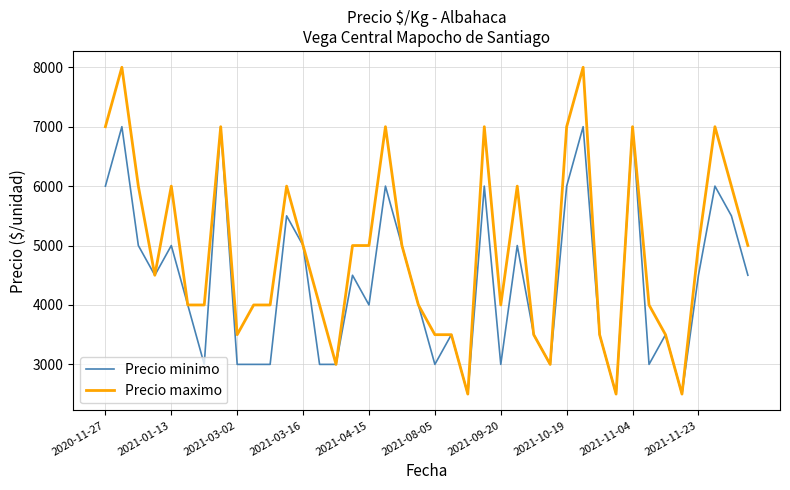

What is the sum of all Precio minimo values?

175500